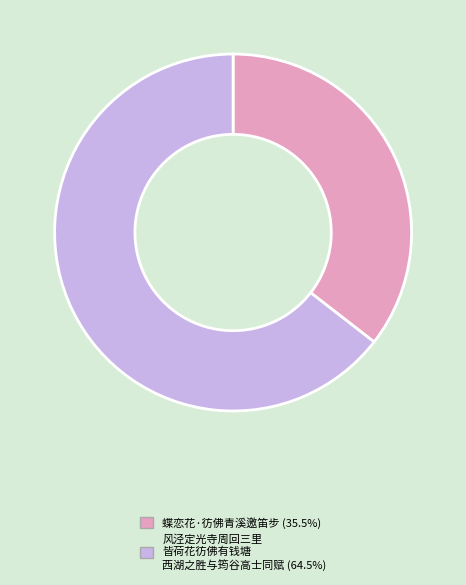

Is there a majority slice in this chart?

Yes